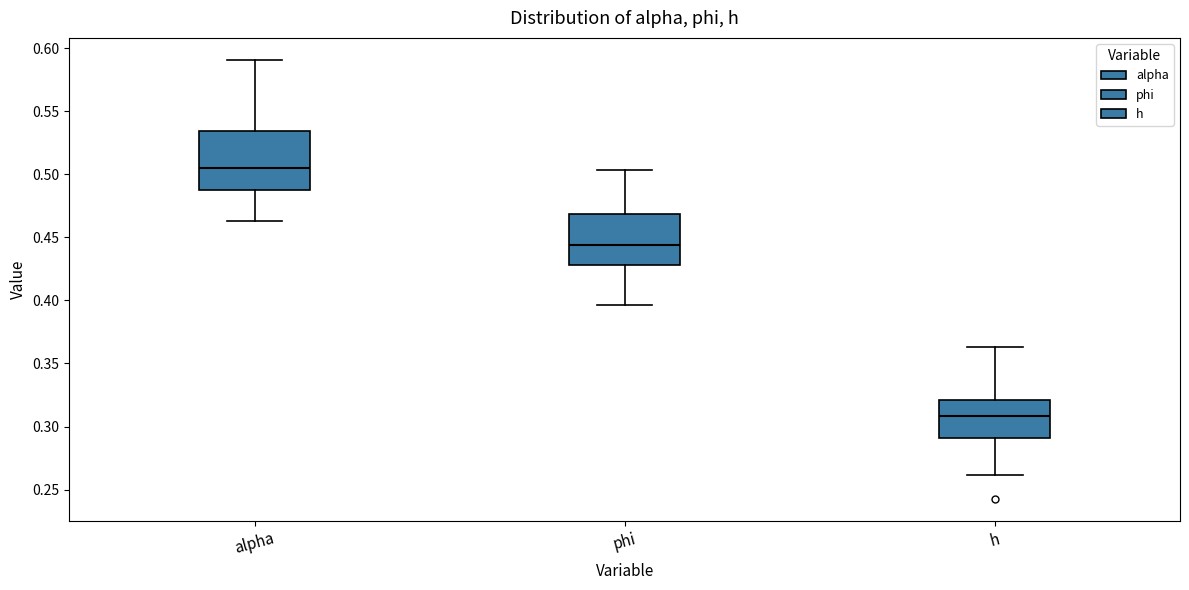

Reading left to right, transcribe this box plot: for each box, give where its median line is, the range the box spans, and where its two whiskers end, as read against the y-axis. The values are not printed on the chart, so give them approximately, as read against the axis.

alpha: median 0.505, box 0.490 to 0.535, whiskers 0.465 to 0.590
phi: median 0.445, box 0.430 to 0.470, whiskers 0.395 to 0.505
h: median 0.310, box 0.290 to 0.320, whiskers 0.260 to 0.365